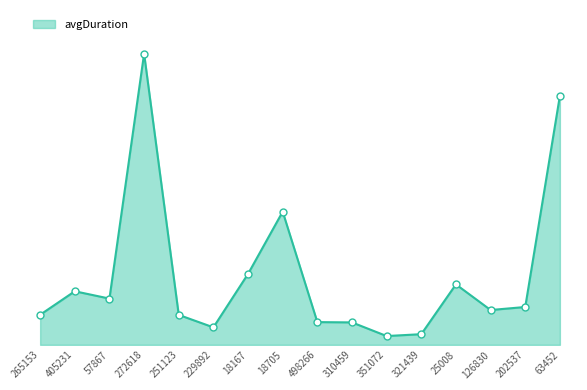

What is the smallest value displayed?

15.8